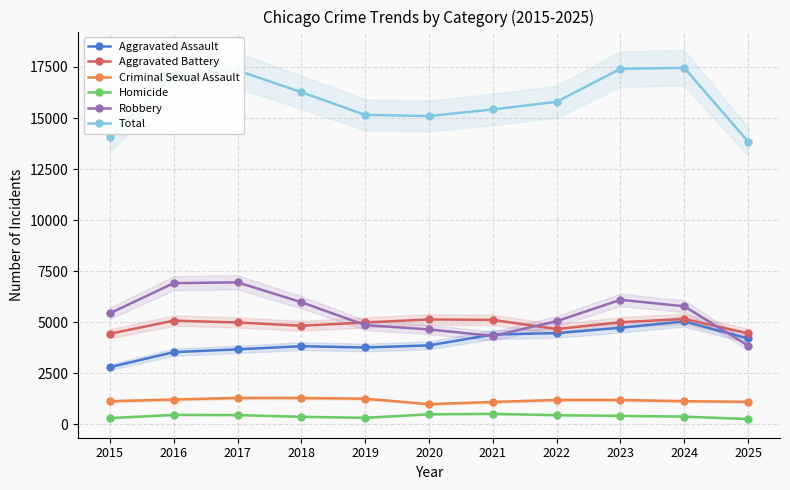

Which category has the lowest value across all series?

2025